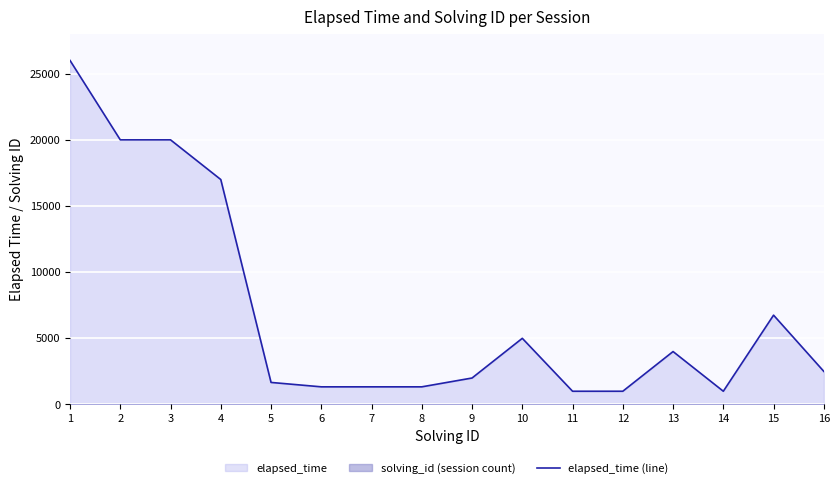

What is the ratio of the value at 13 to the value at 4?

0.2